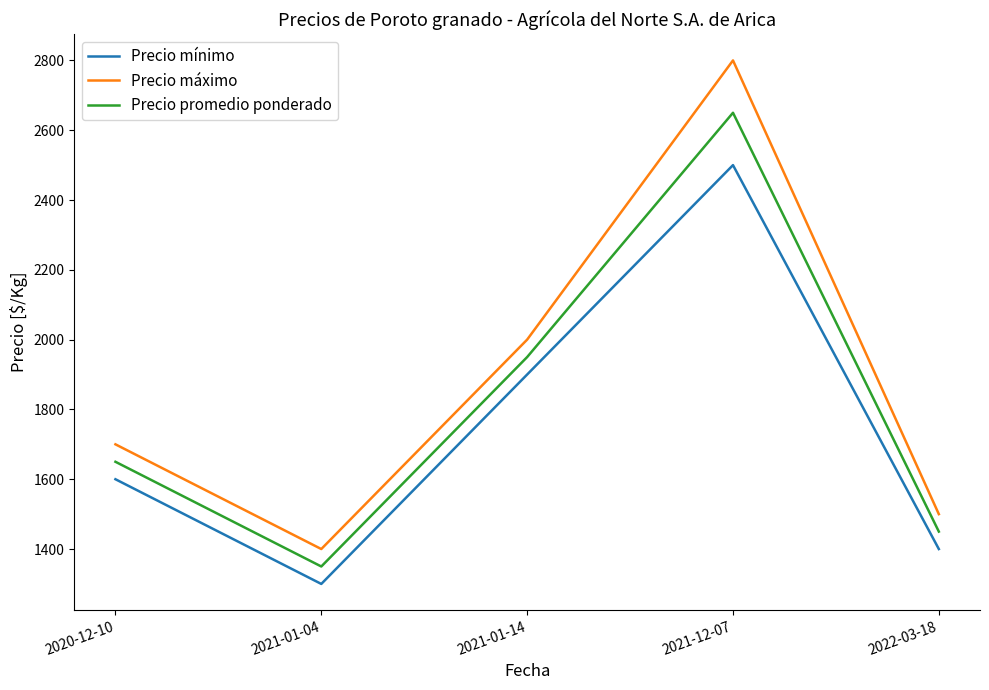

Which series has the widest spread of values?

Precio máximo